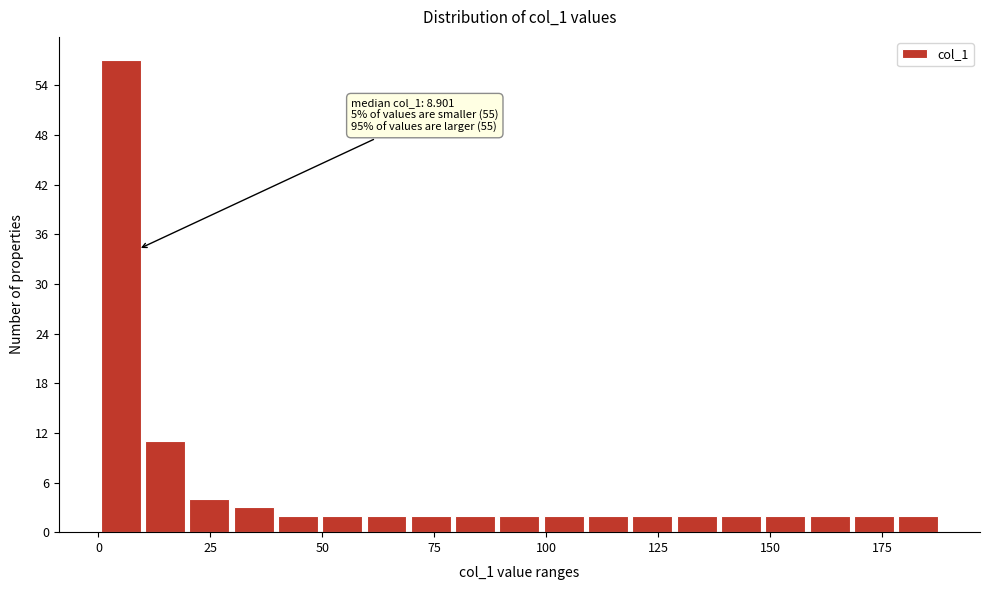

Read against the x-axis, roughly where is the centre of the tallest bar?

5